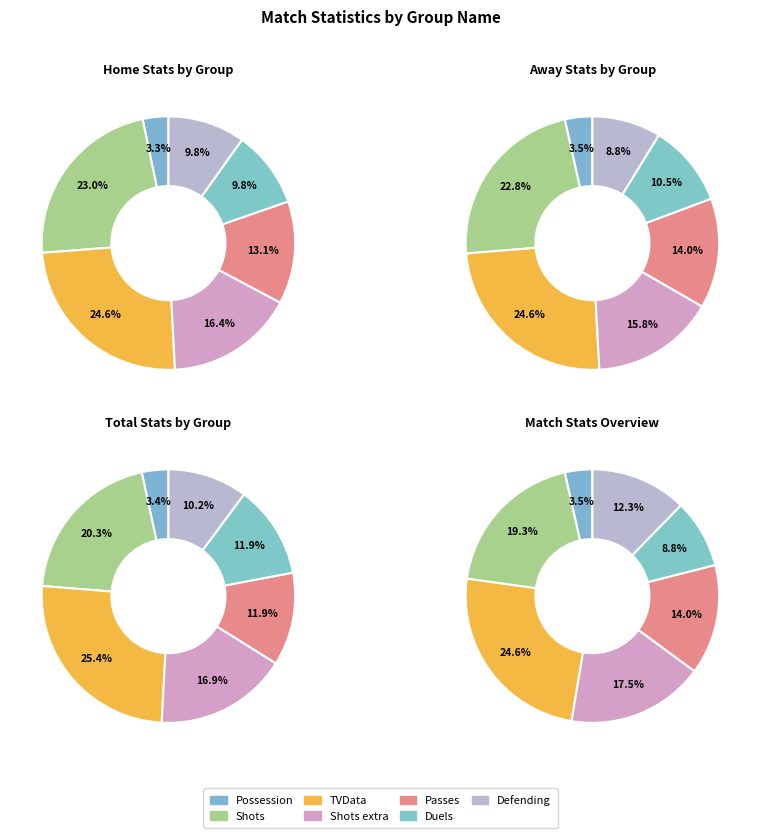

Which category has the smallest portion of the pie?

Possession